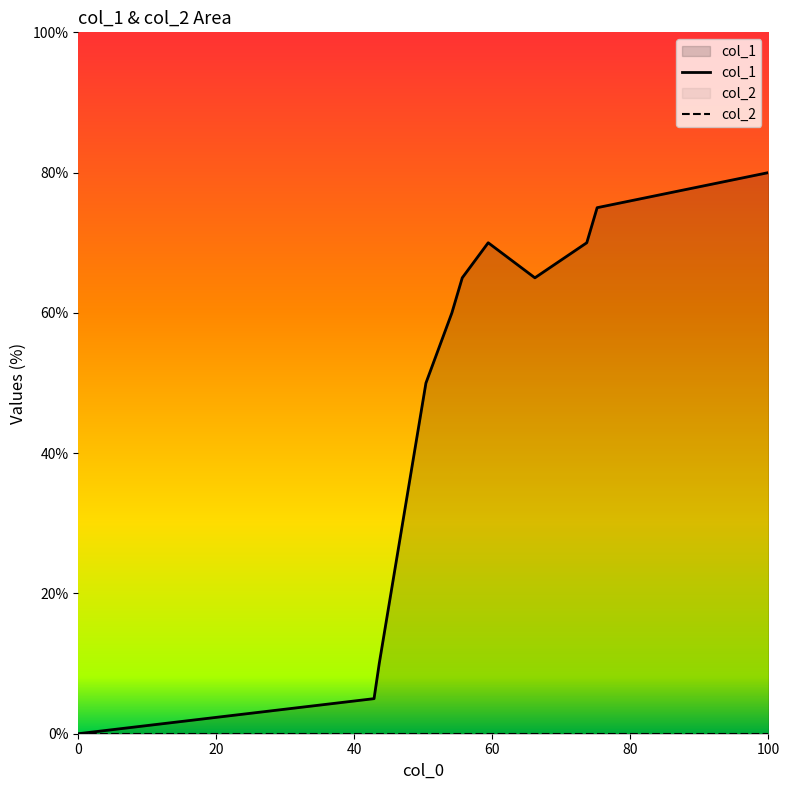

How many positive values does the col_1 series have?

10